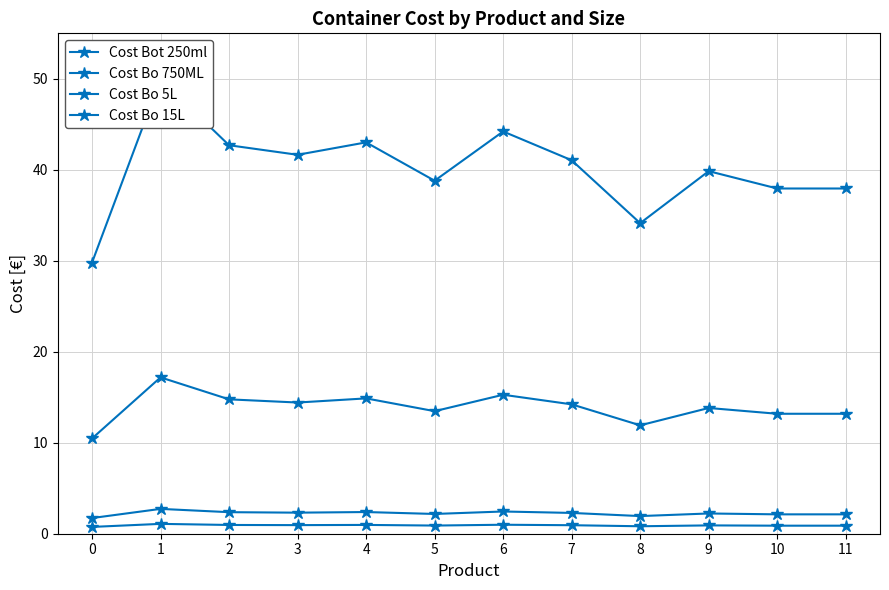

The Cost Bo 750ML series shows 2.2 at 5. True or false?

True